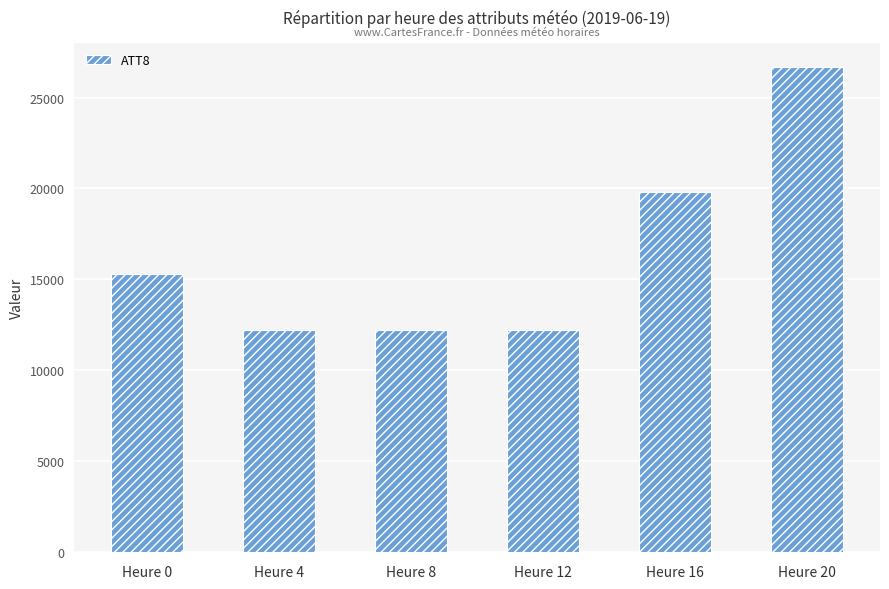

What is the maximum value shown in the chart?

26700